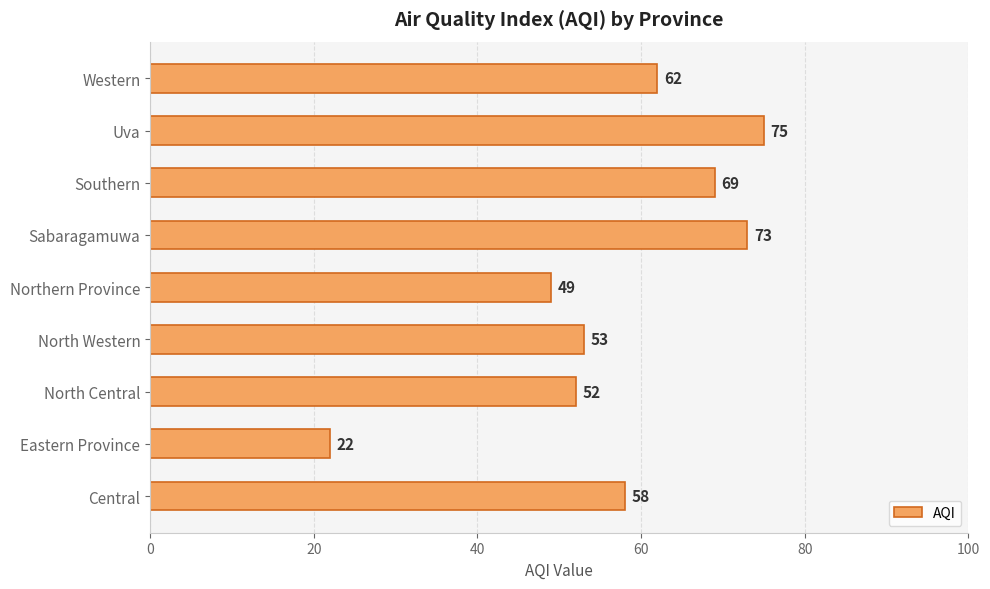

What is the maximum value shown in the chart?

75